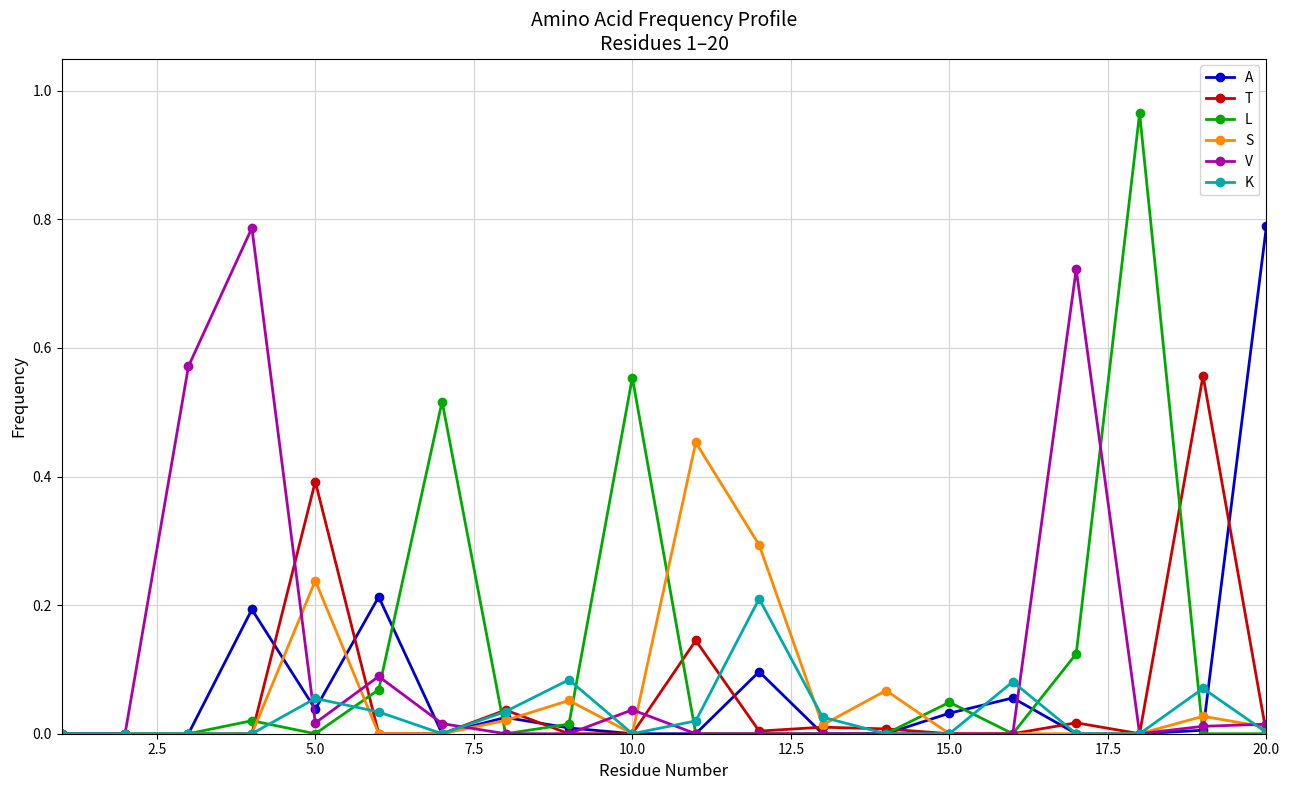

Which series has the largest range (max minus min)?

L